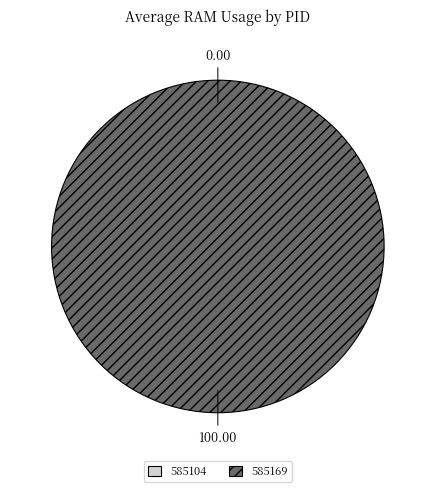

What portion of the pie excludes 585104?

100.0%